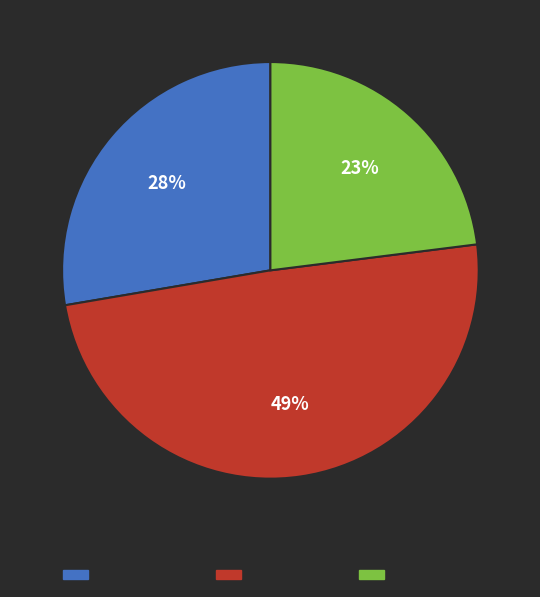

To the nearest percent, what percentage of the pie is 甘草子 其二 四时?

28%